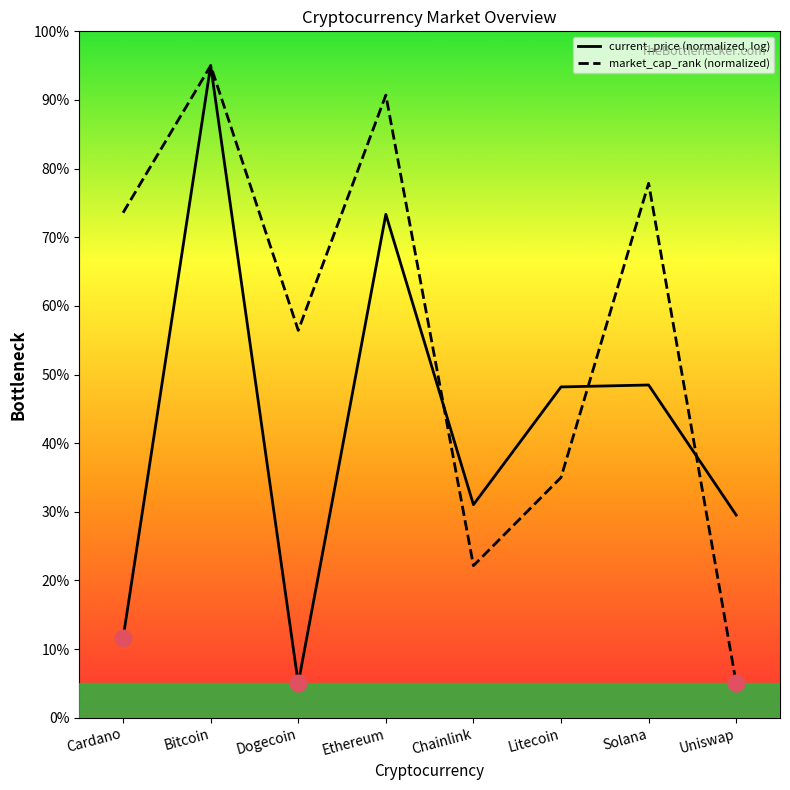

At which category does current_price (normalized, log) reach its first local valley?

Dogecoin